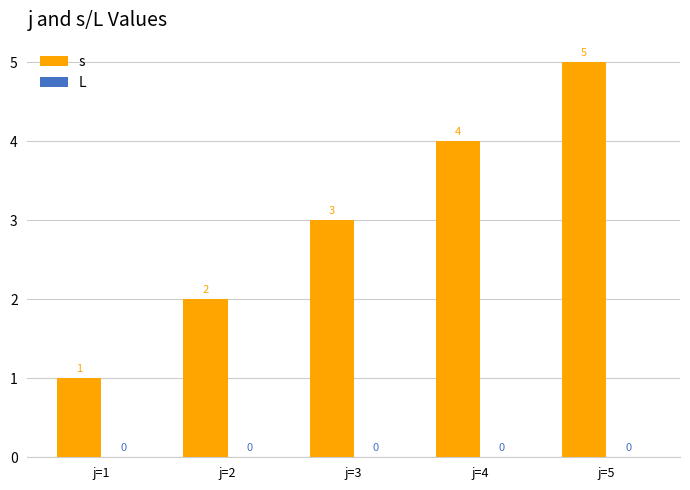

What is the change in value from j=3 to j=5?

+2